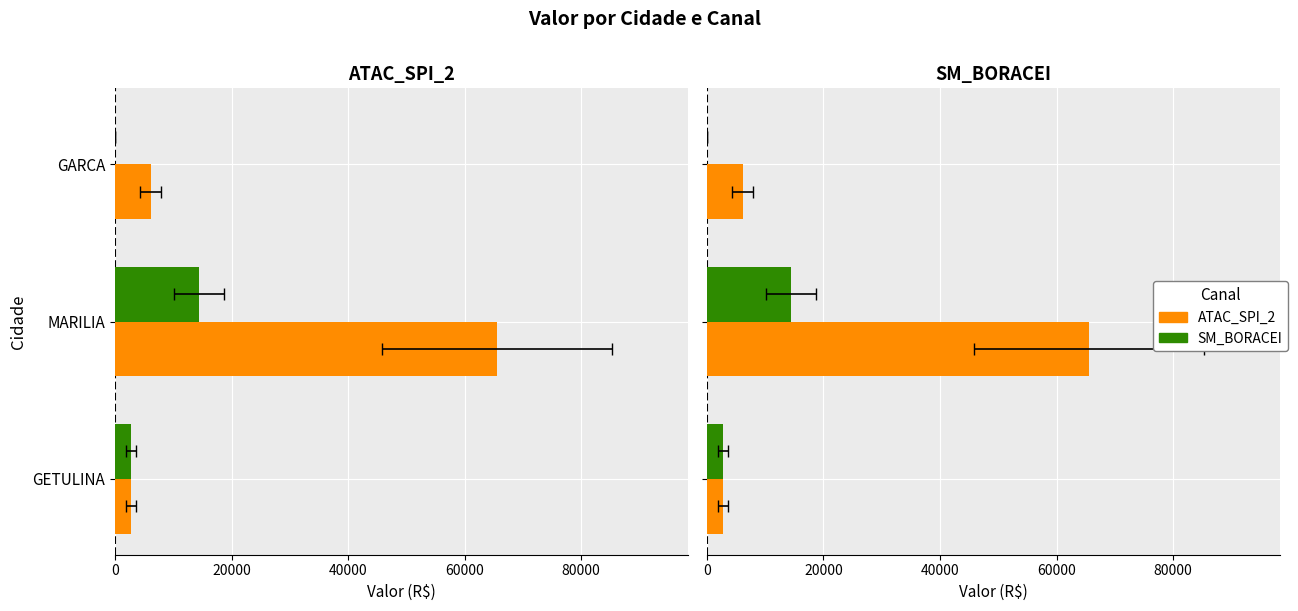

What is the value of the SM_BORACEI bar at the 1st from the left?

2753.0